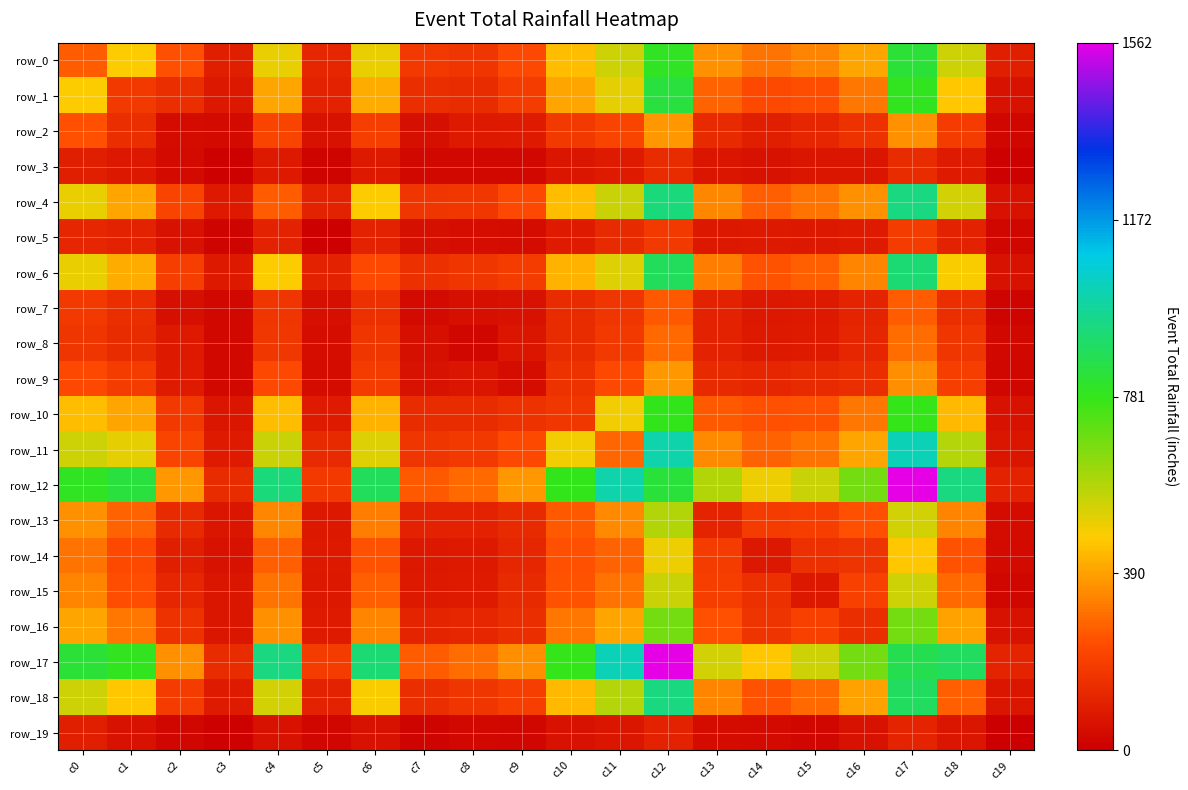

What is the approximate value of row_2 at c9, to the nearest 10?

90